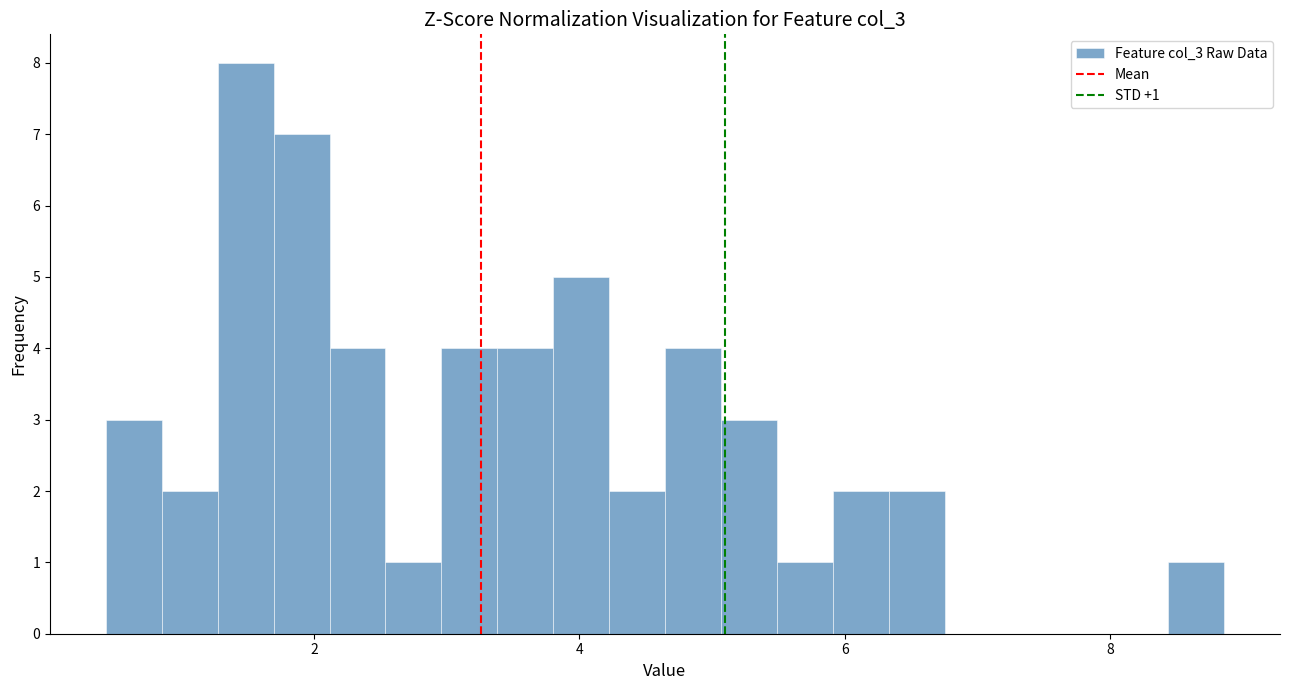

Read against the x-axis, roughly where is the centre of the tallest bar?

1.4